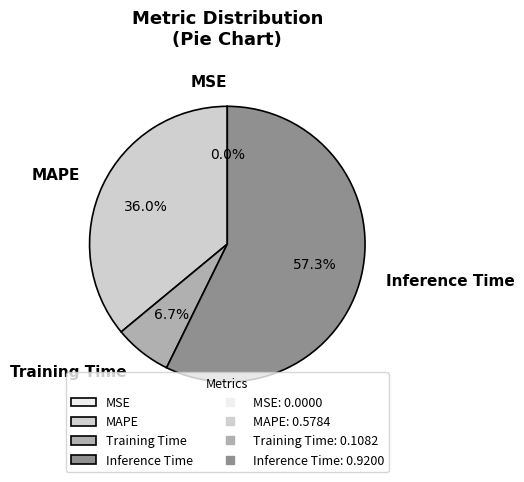

How much of the chart is everything except MAPE?

64.0%